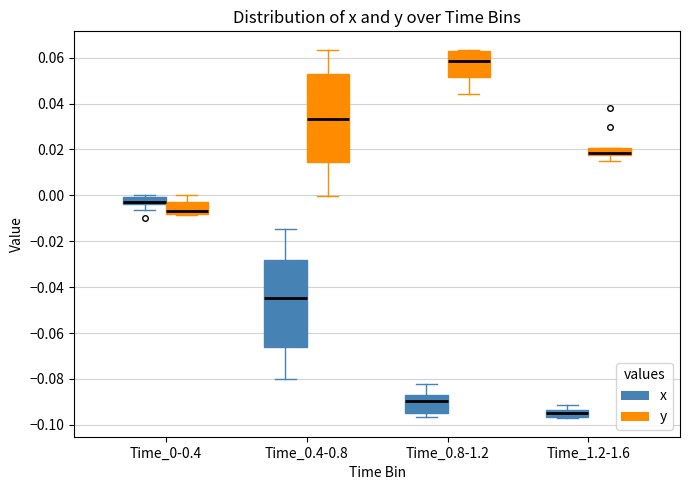

Where is the upper edge of the box for Time_0.8-1.2 (y) on the y-axis? The values are not printed on the chart, so give them approximately, as read against the axis.

0.062